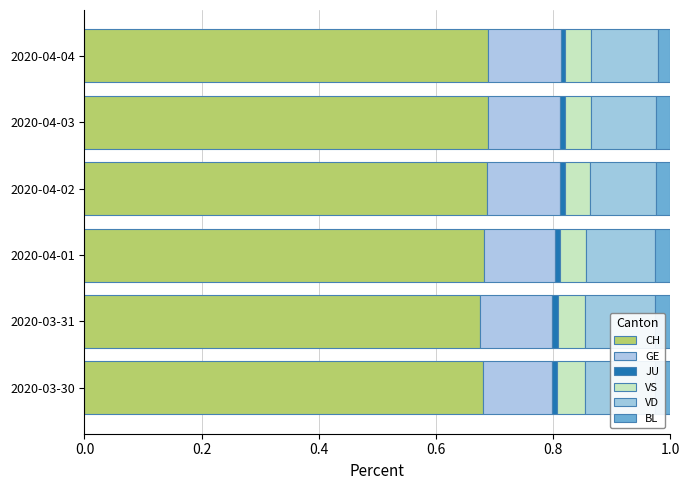

Is it true that BL equals 0.0 at 2020-04-03?

True